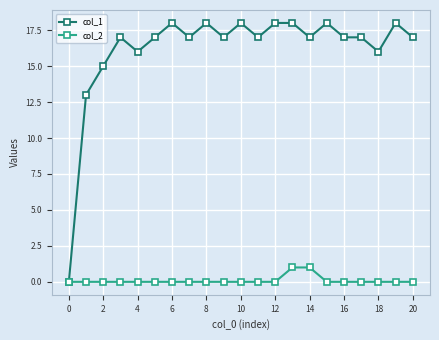

What is the greatest value displayed?

18